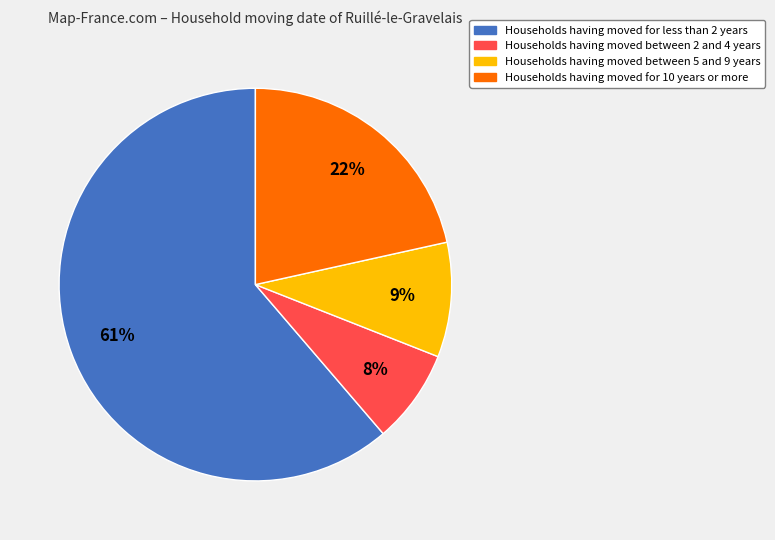

Does any single category account for the majority?

Yes